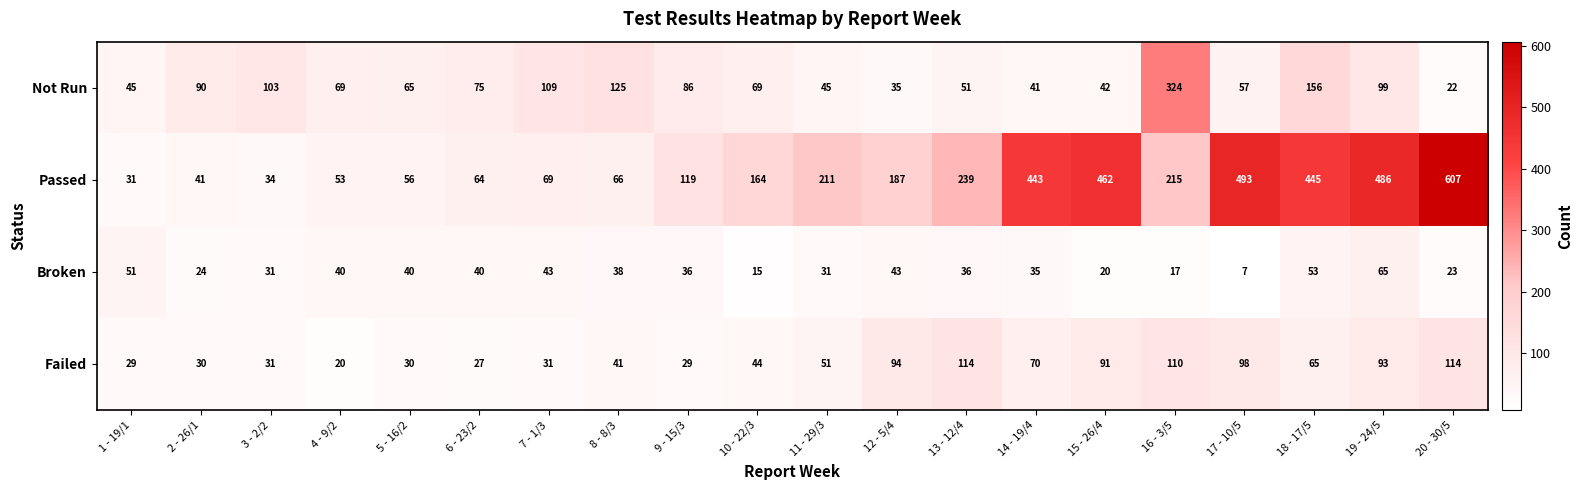

Which series has the largest total across all categories?

Passed